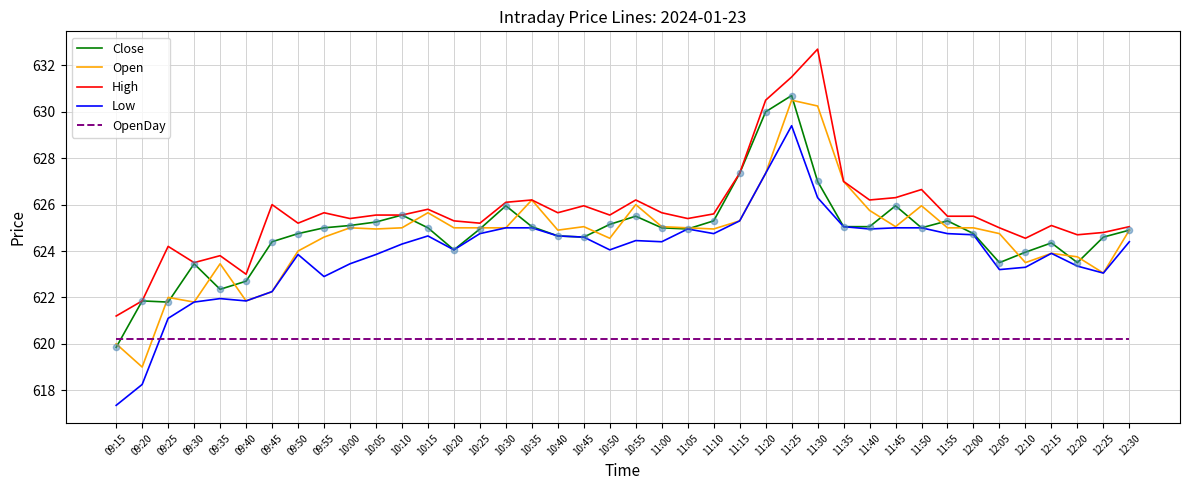

Which series has the largest total across all categories?

High